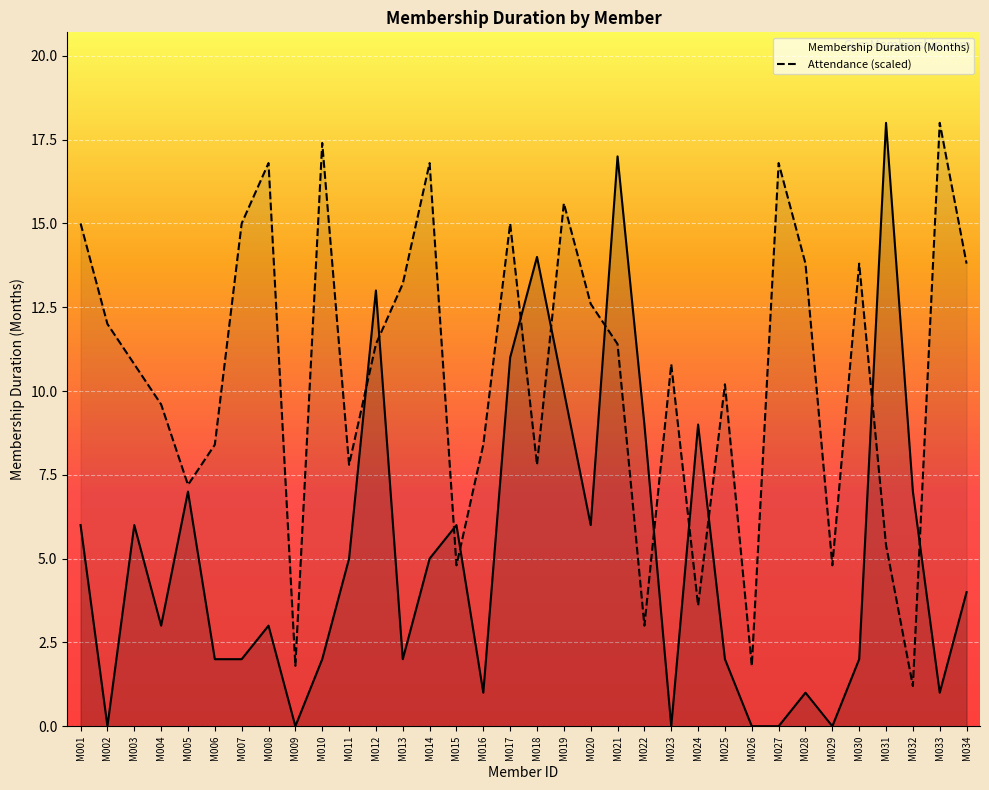

Which series has the widest spread of values?

Membership Duration (Months)